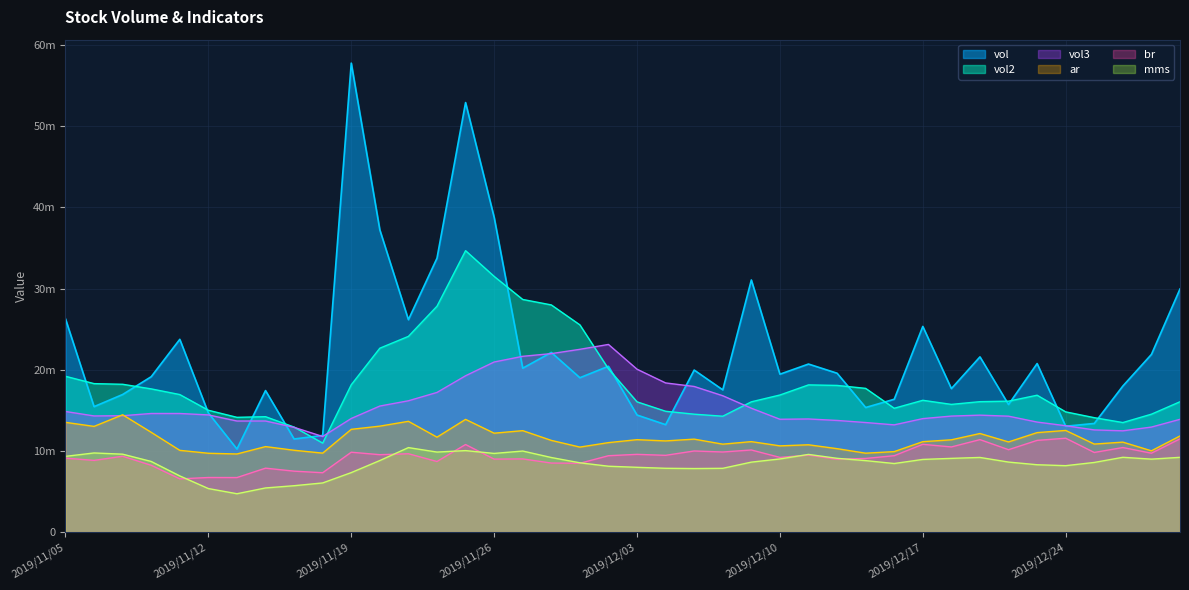

Which series has the largest range (max minus min)?

vol